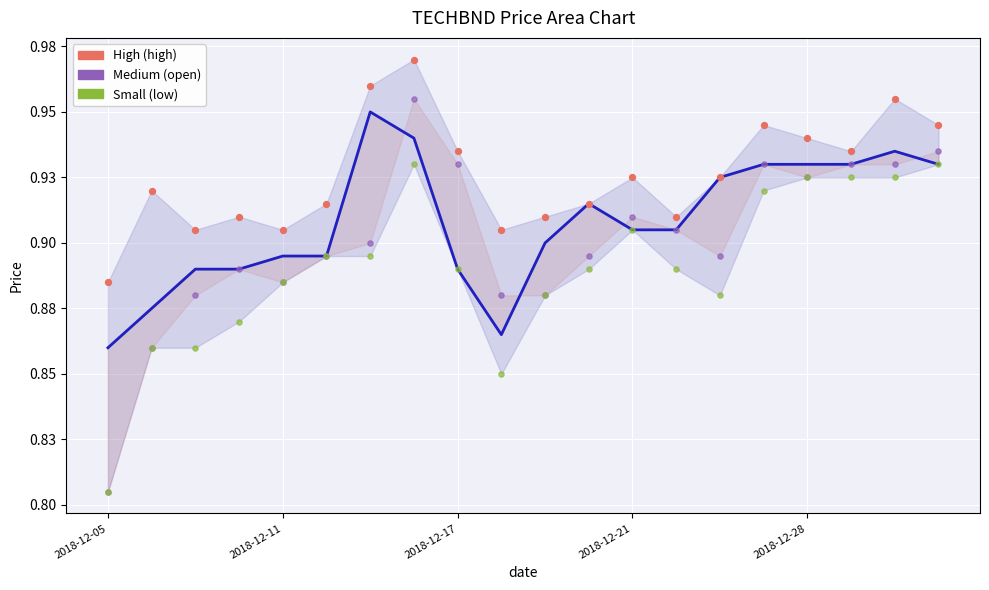

At which category is the sum across all series the highest?

7